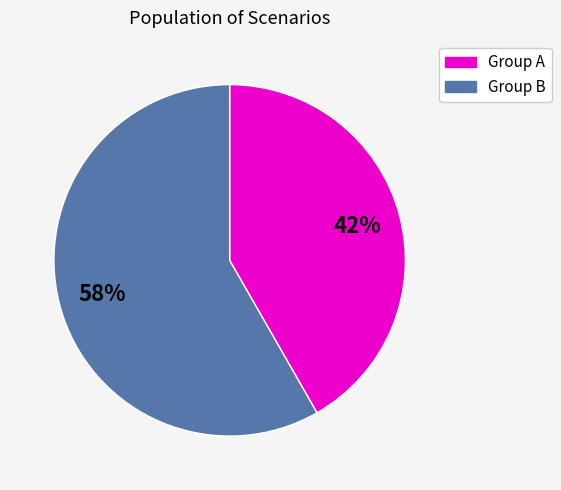

Is there a majority slice in this chart?

Yes